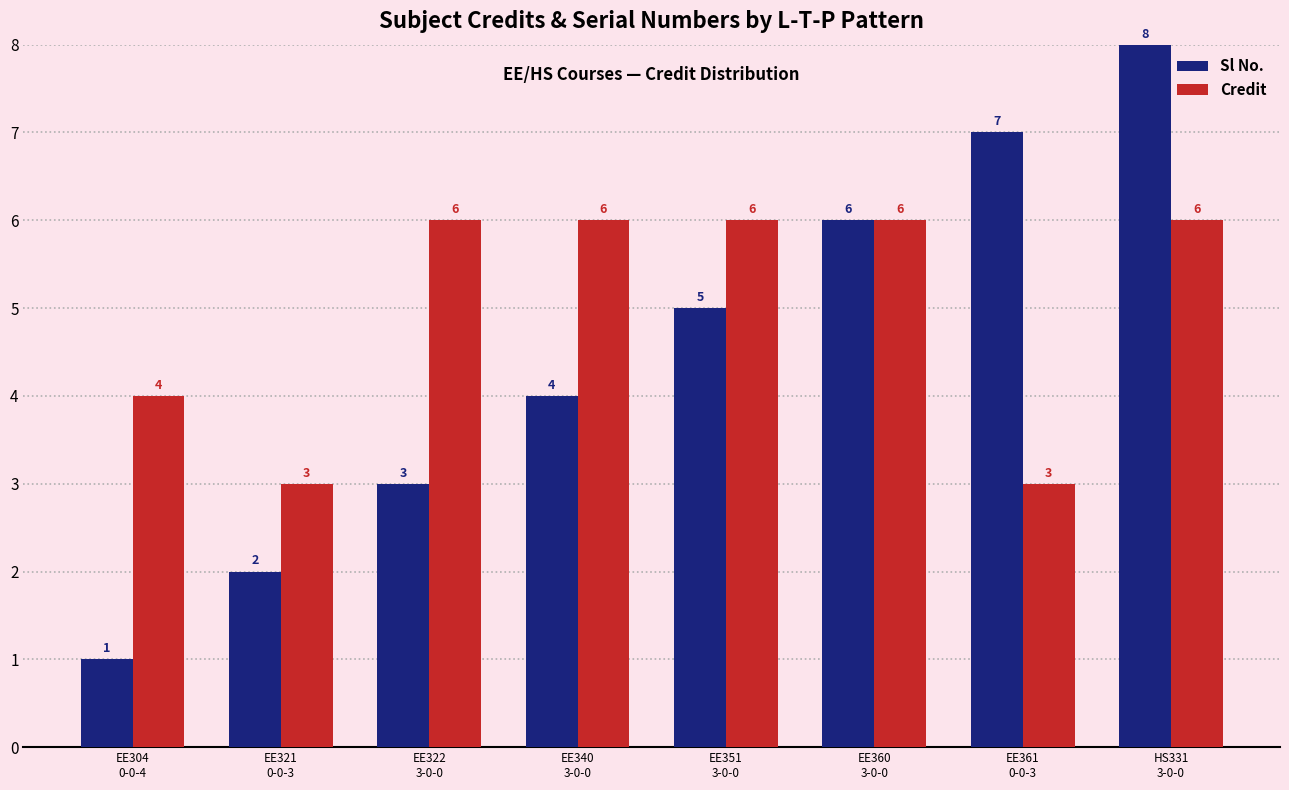

Rank the series by their average value, from lowest to highest.

Sl No., Credit